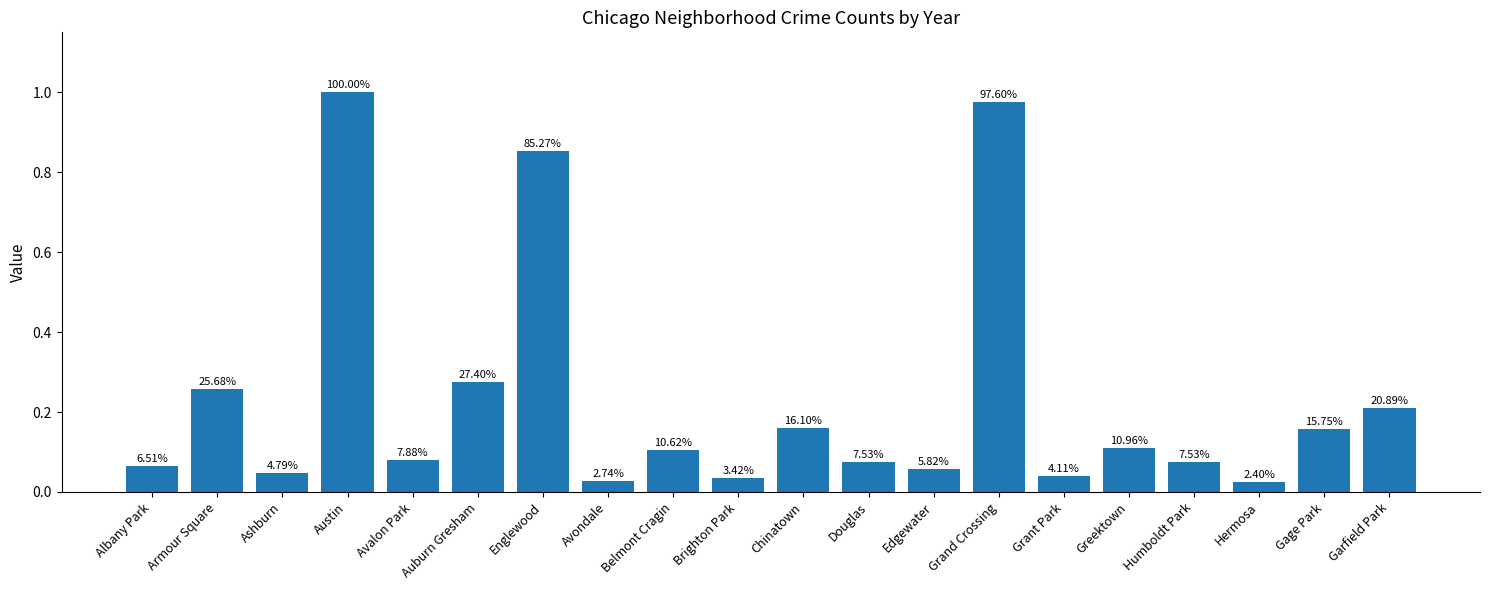

Rank the categories by value from lowest to highest.

Hermosa, Avondale, Brighton Park, Grant Park, Ashburn, Edgewater, Albany Park, Douglas, Humboldt Park, Avalon Park, Belmont Cragin, Greektown, Gage Park, Chinatown, Garfield Park, Armour Square, Auburn Gresham, Englewood, Grand Crossing, Austin